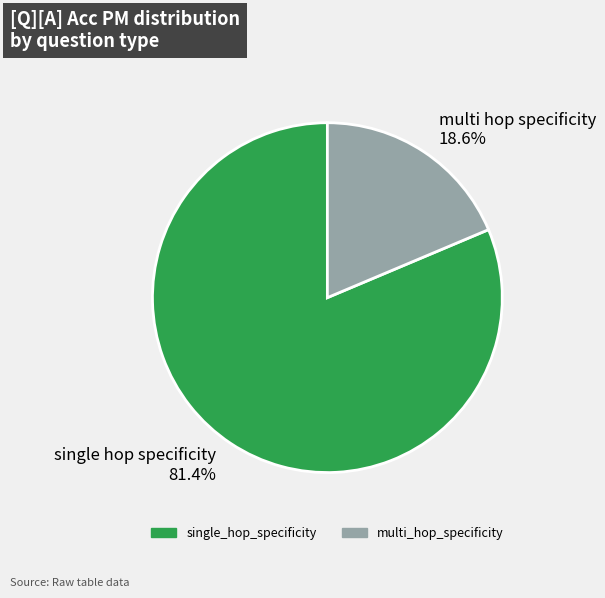

Count the number of slices in the pie.

2